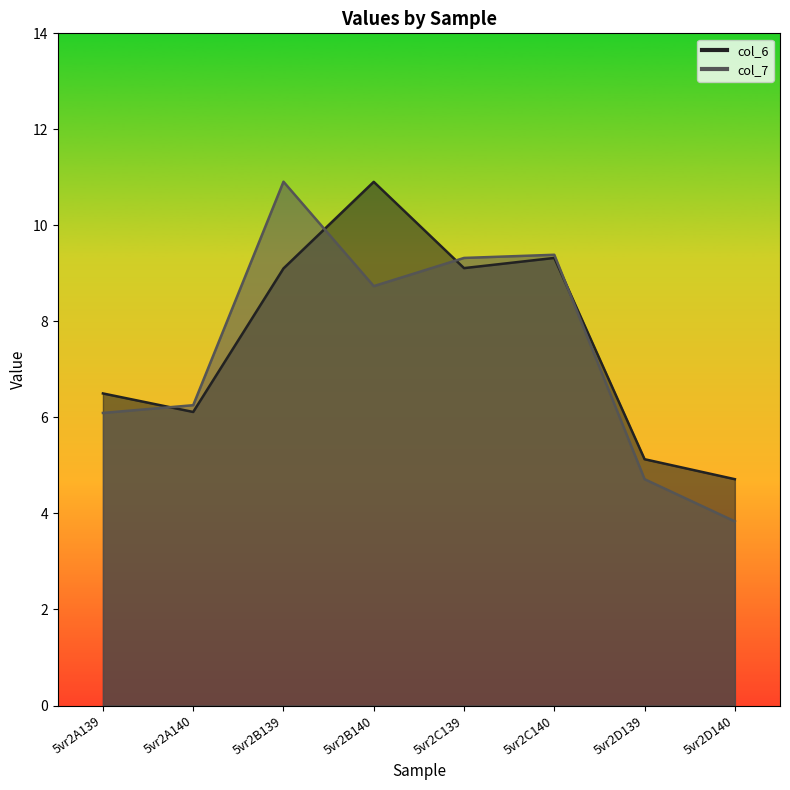

What is the difference between the maximum and minimum values in the col_7 series?

7.1